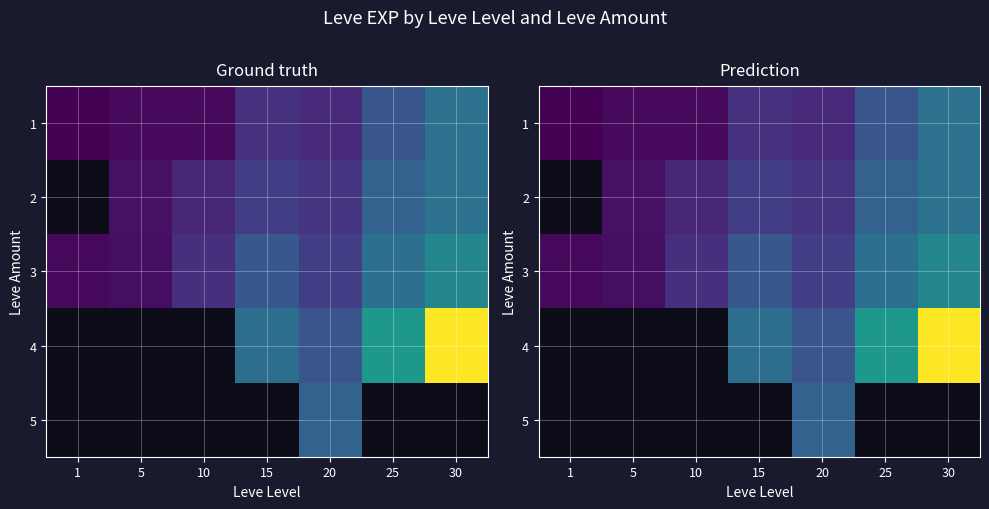

What is the spread (max minus min) of values at 10?

7760.0